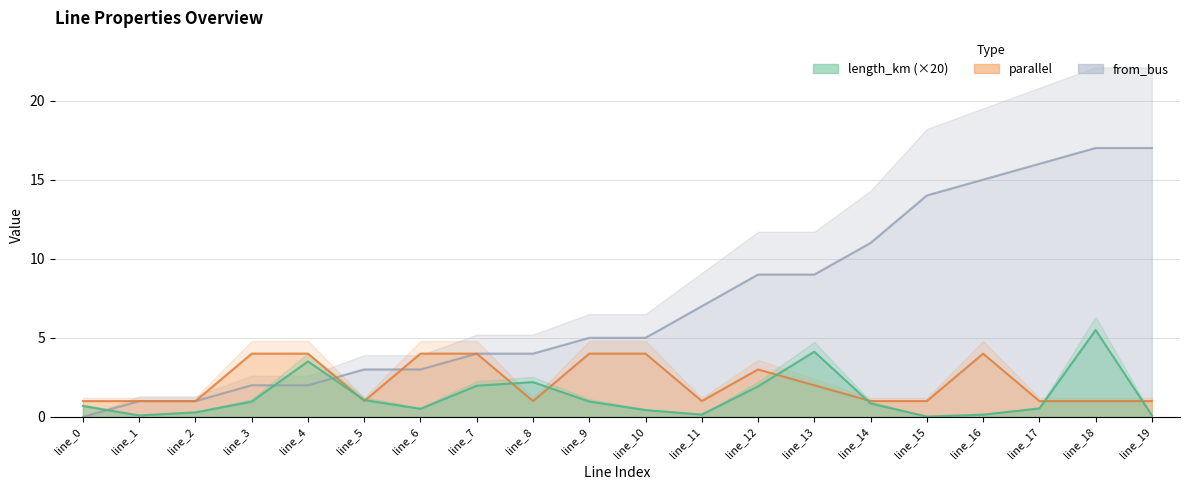

At which label is from_bus closest to 8?

line_11